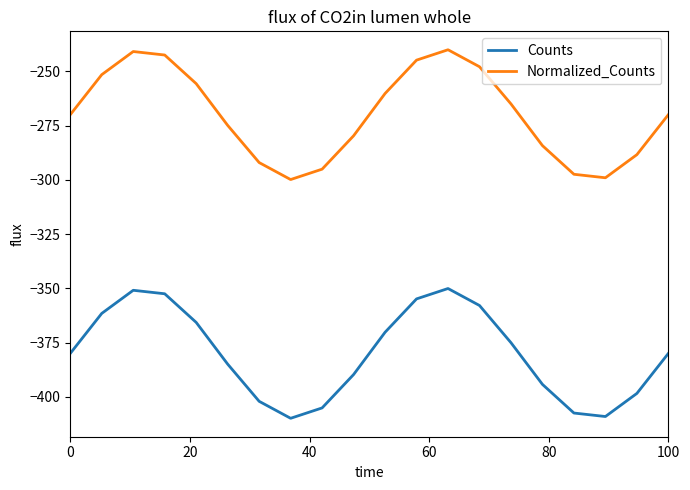

What is the maximum value for Counts?

-350.1